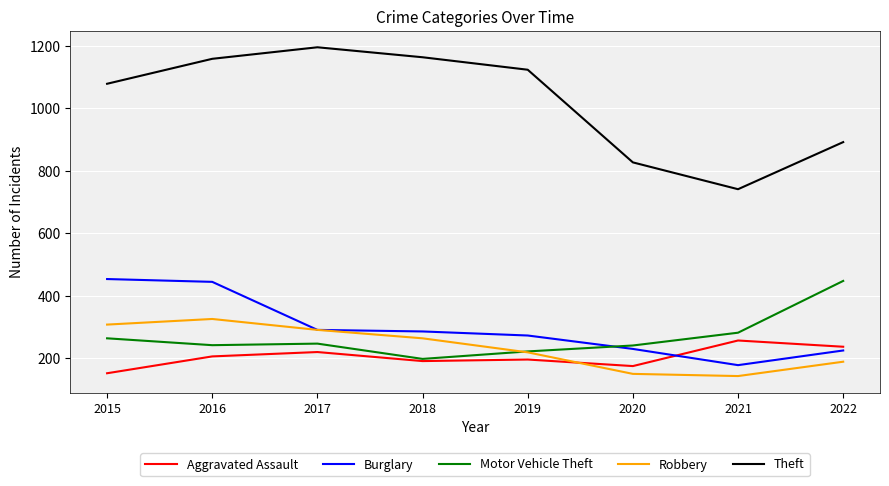

What is the highest value of the Motor Vehicle Theft series?

447